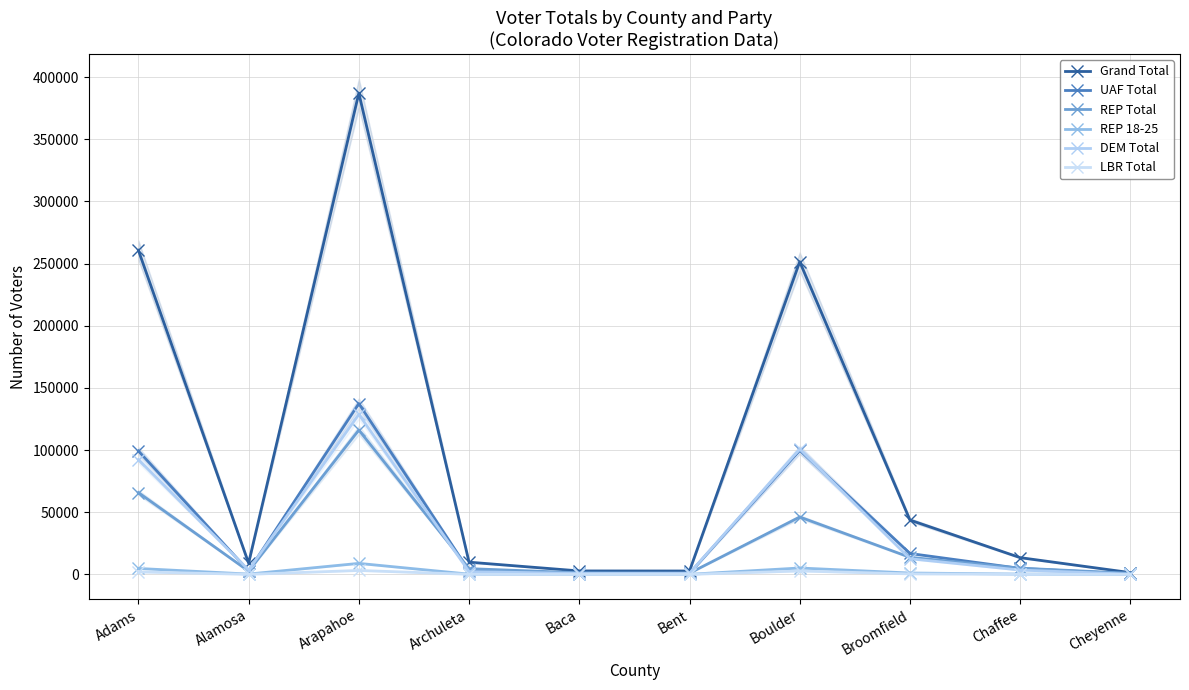

Rank the series at Arapahoe from highest to lowest value.

Grand Total, UAF Total, DEM Total, REP Total, REP 18-25, LBR Total